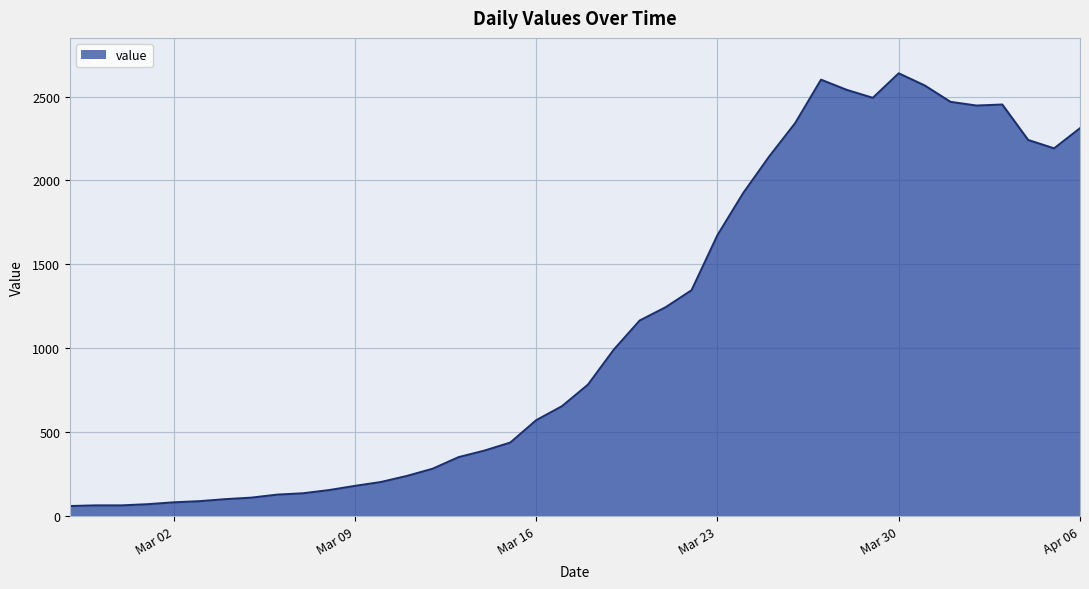

What is the smallest value displayed?

61